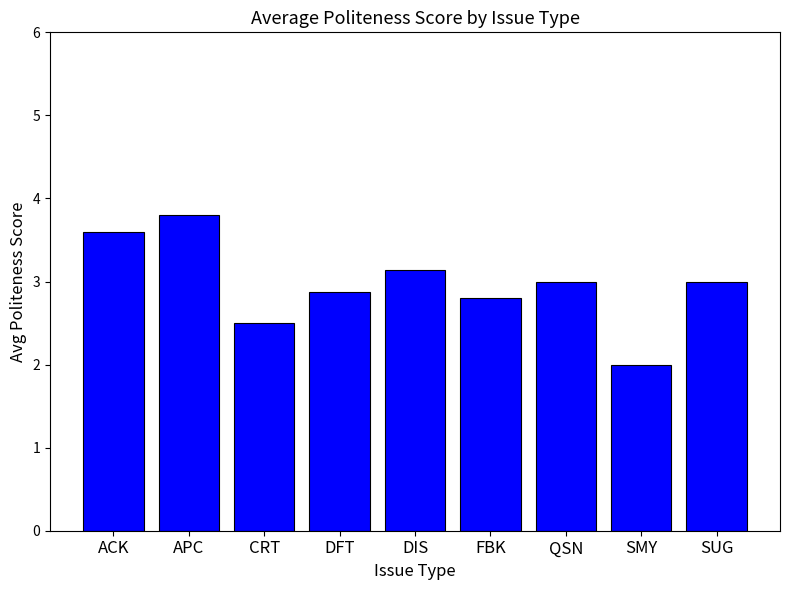

Reading left to right, extract all data points from this chart.

ACK=3.6	APC=3.8	CRT=2.5	DFT=2.9	DIS=3.1	FBK=2.8	QSN=3.0	SMY=2.0	SUG=3.0